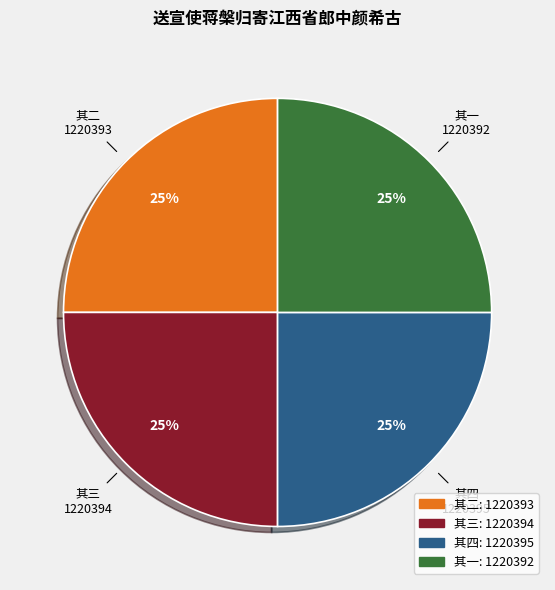

To the nearest percent, what is the average slice percentage?

25%